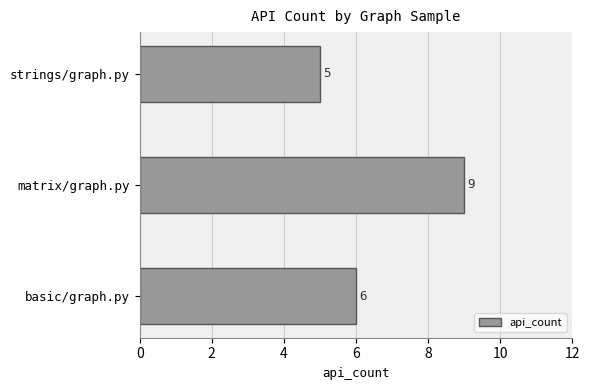

How many values are between 5 and 9?

3